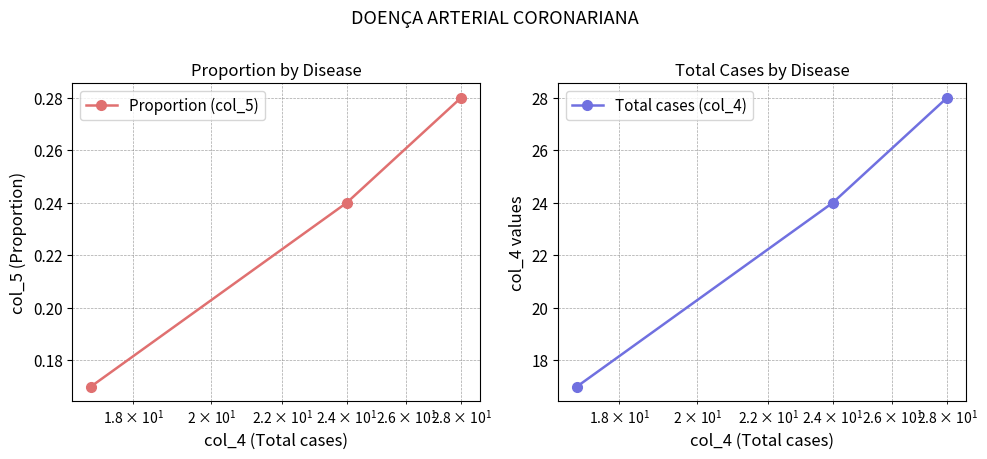

What is the value of the Total cases (col_4) point at the 2nd from the left?

24